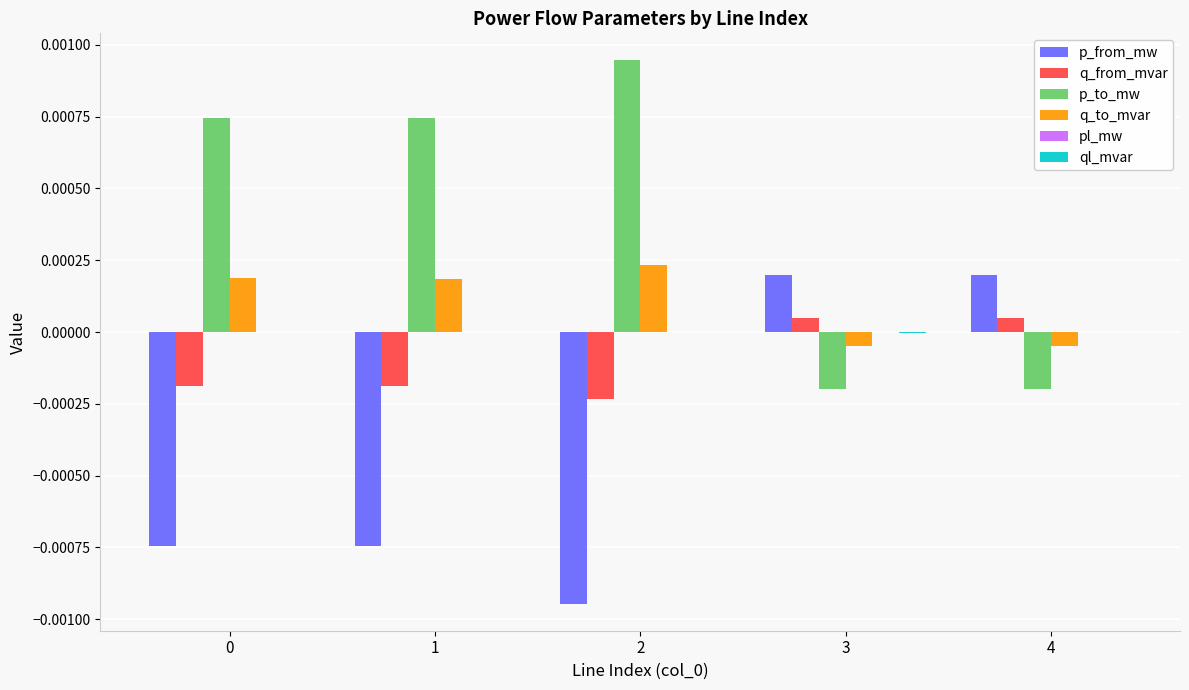

True or false: q_from_mvar has a value of 0.0 at 4.

True